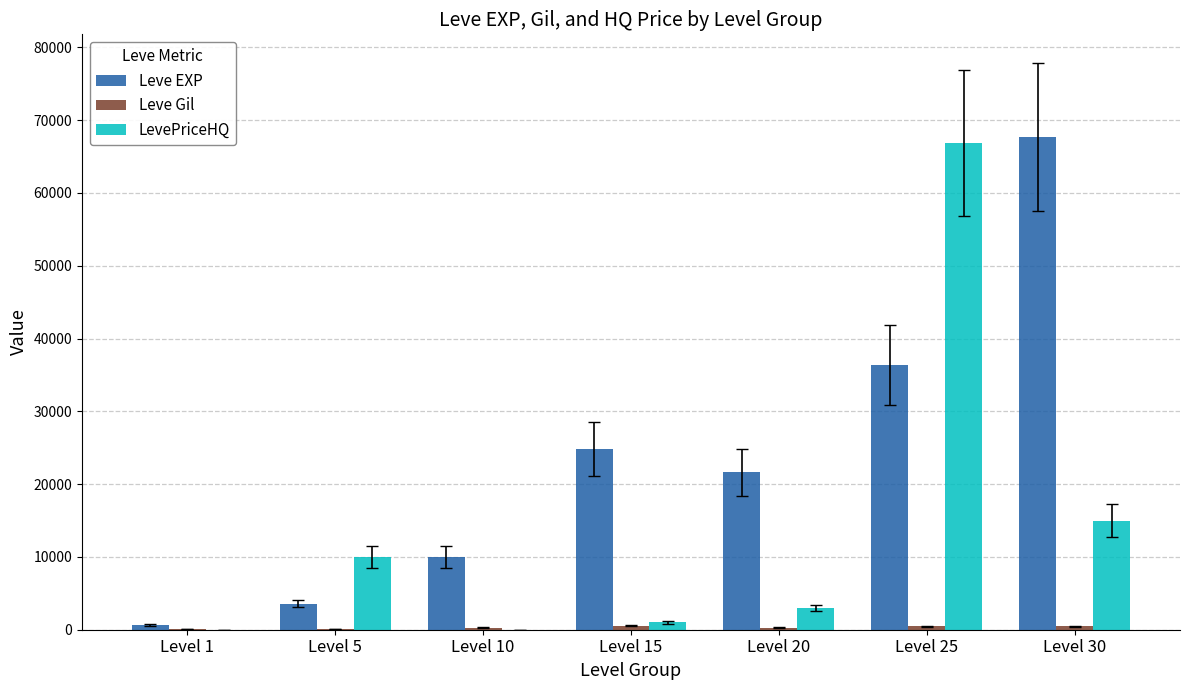

Count the number of categories in the chart.

7